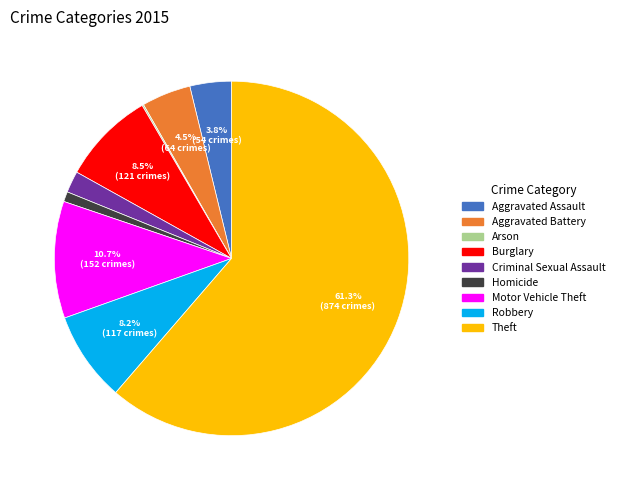

What percentage is NOT represented by Robbery?

91.8%